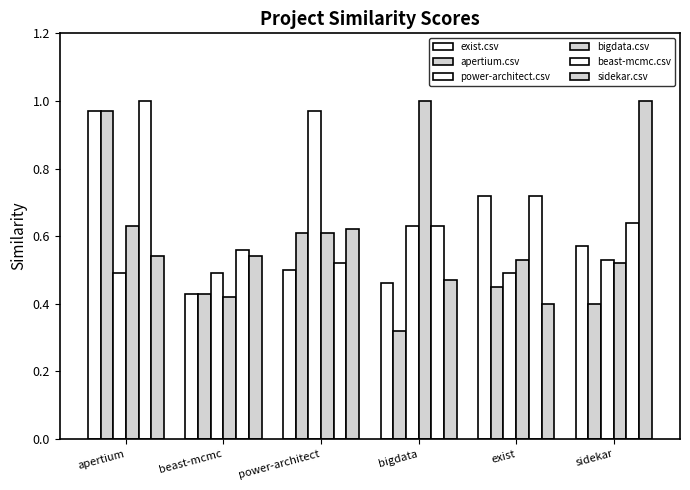

How many groups of bars are there?

6